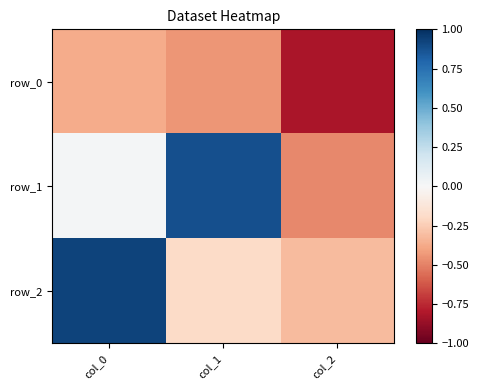

How many negative values does the row_1 series have?

1